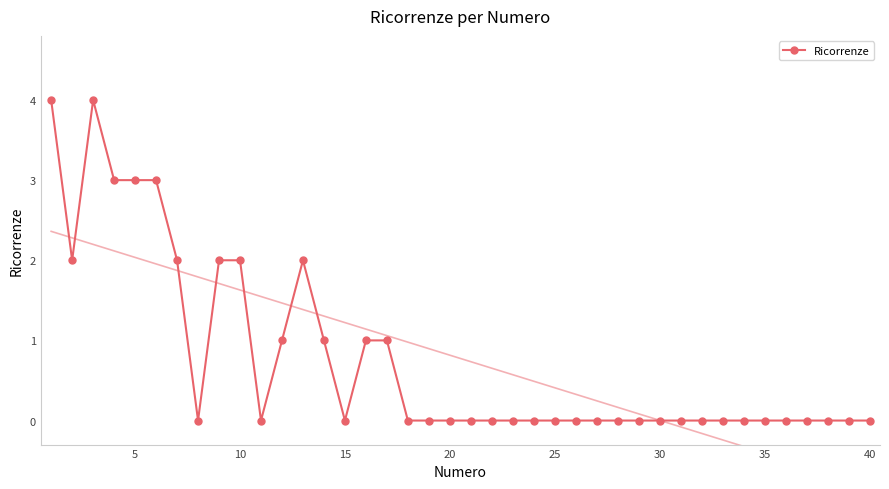

The Ricorrenze series shows -1 at 20. True or false?

False